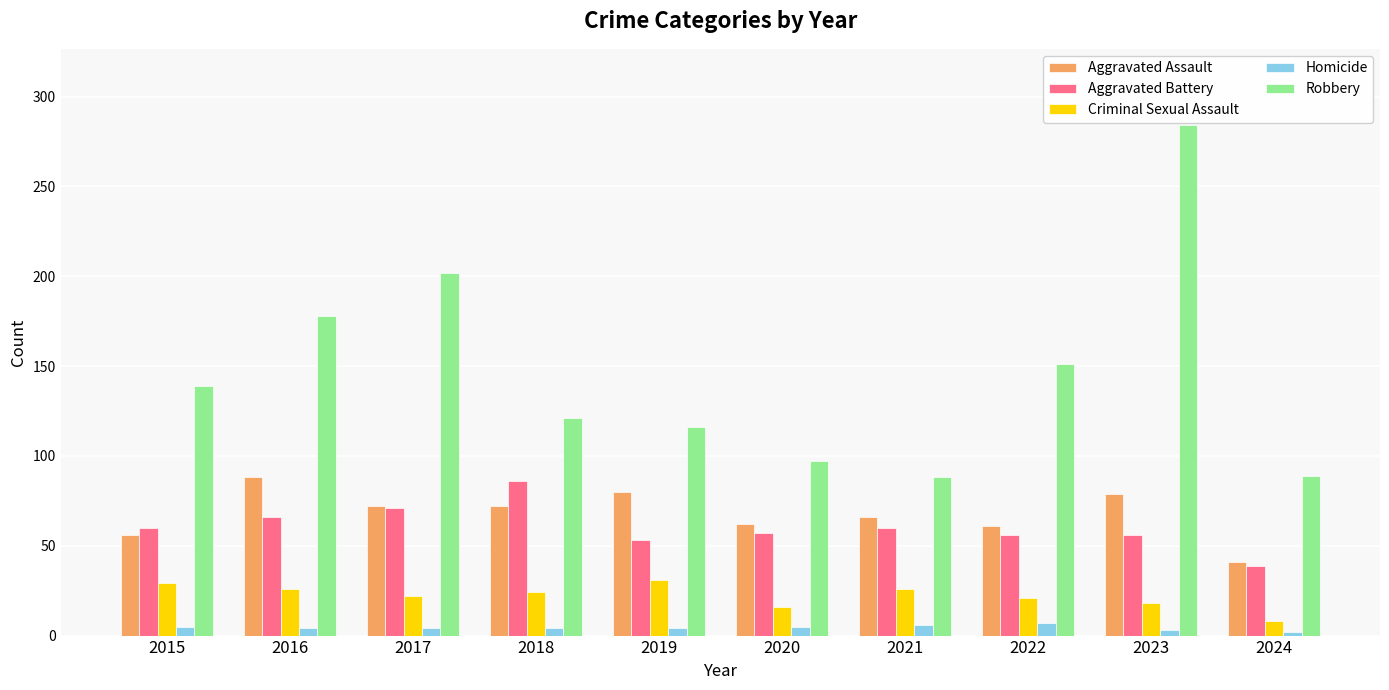

At which category is the sum across all series the highest?

2023